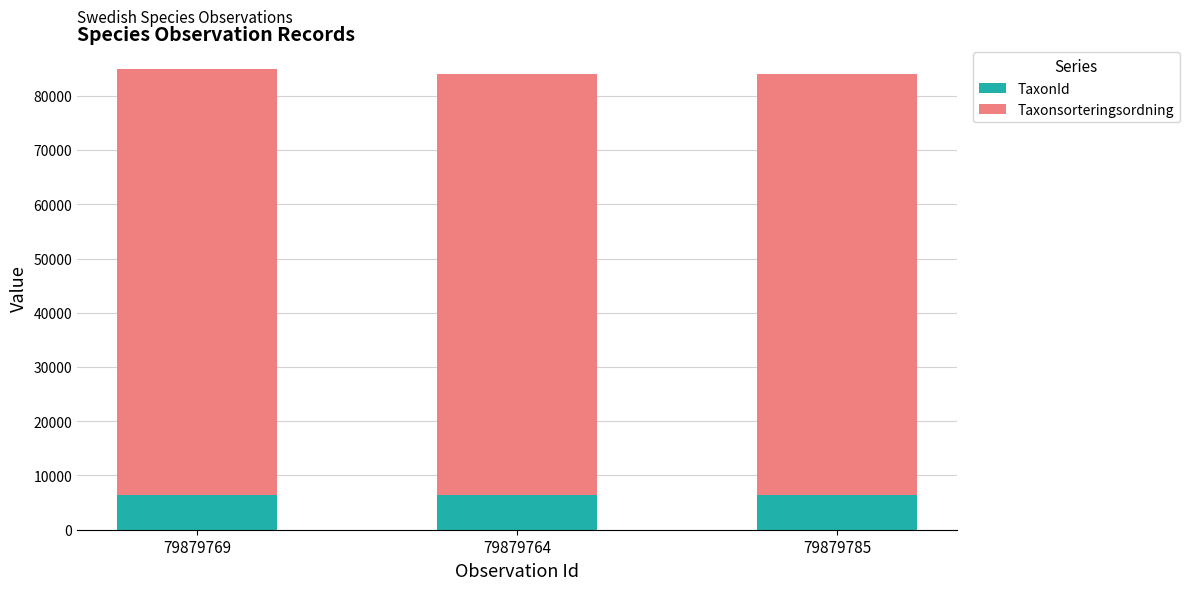

Read the TaxonId value at 79879764.

6425